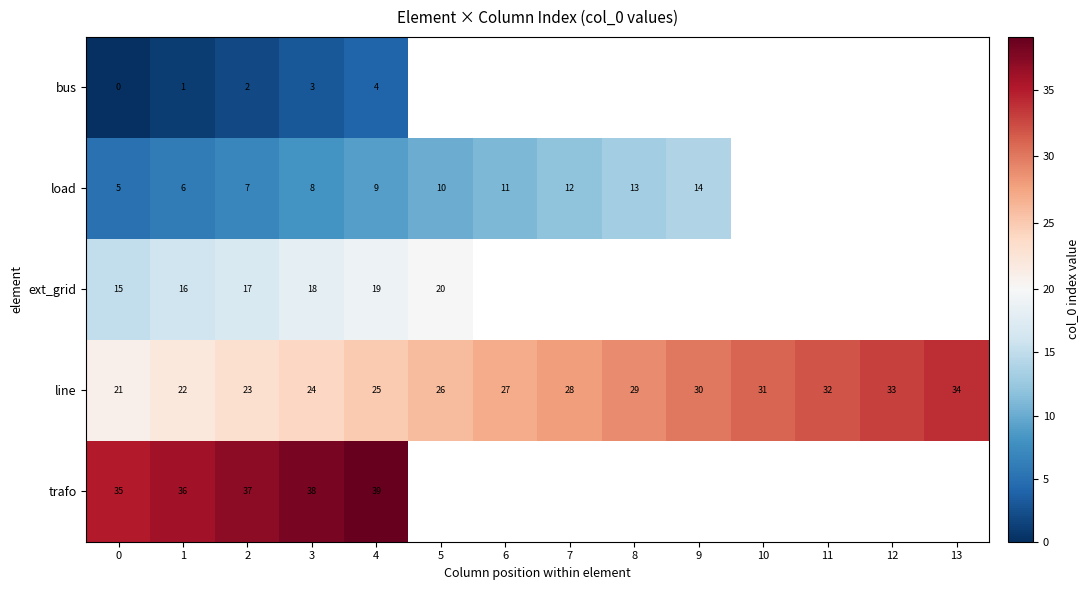

What is the approximate value of line at 3?

24